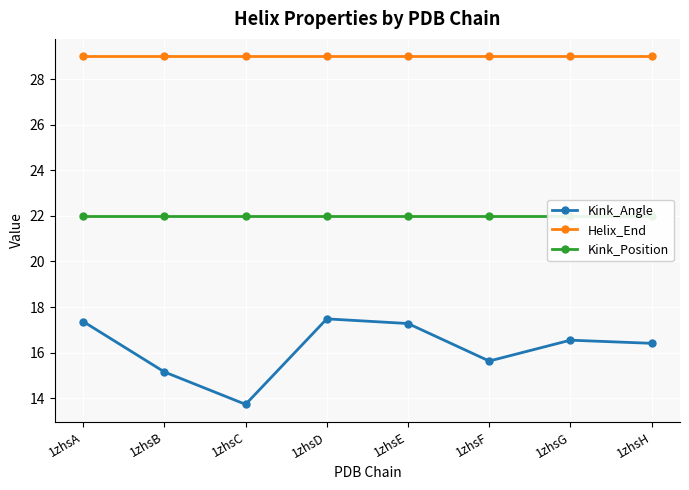

Reading left to right, list all the values displayed in this chart.

Kink_Angle: 17.4	15.2	13.7	17.5	17.3	15.6	16.5	16.4
Helix_End: 29.0	29.0	29.0	29.0	29.0	29.0	29.0	29.0
Kink_Position: 22.0	22.0	22.0	22.0	22.0	22.0	22.0	22.0